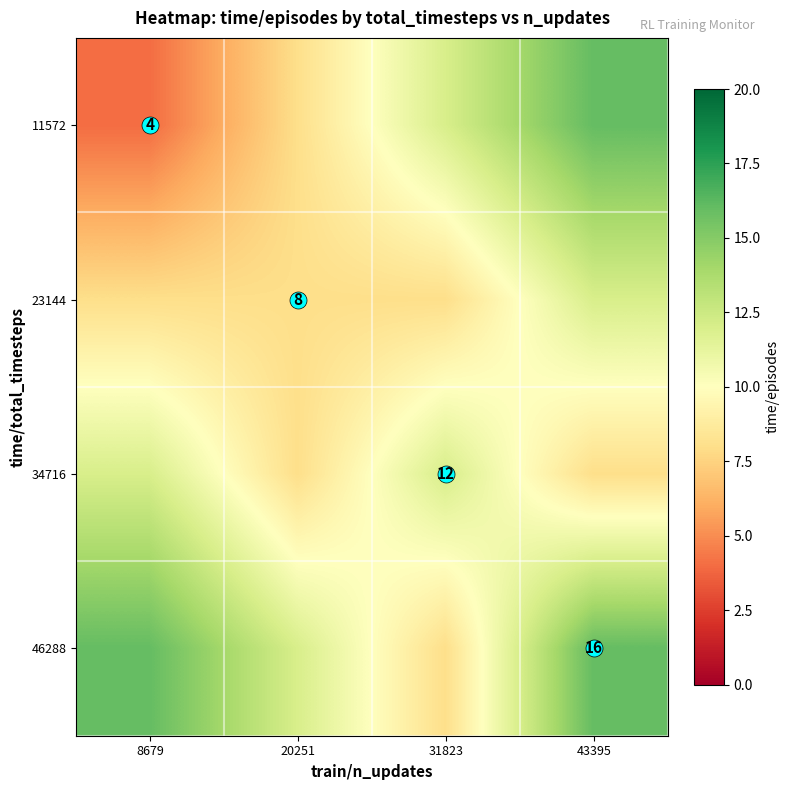

Which series has the largest total across all categories?

46288